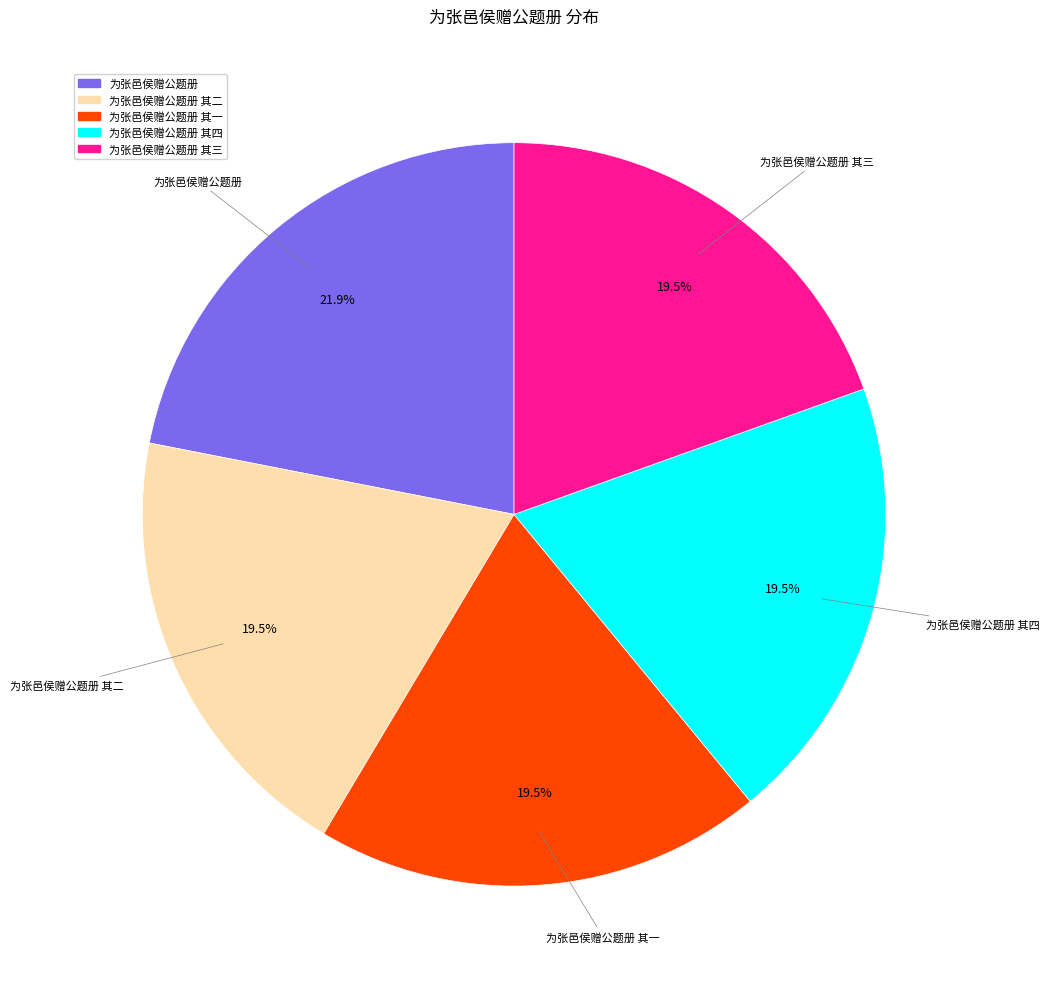

Which category has the biggest portion of the pie?

为张邑侯赠公题册